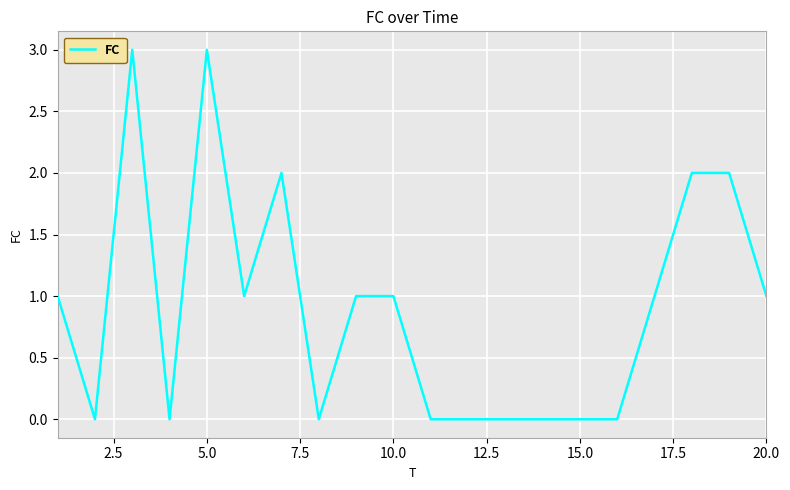

What is the maximum value shown in the chart?

3